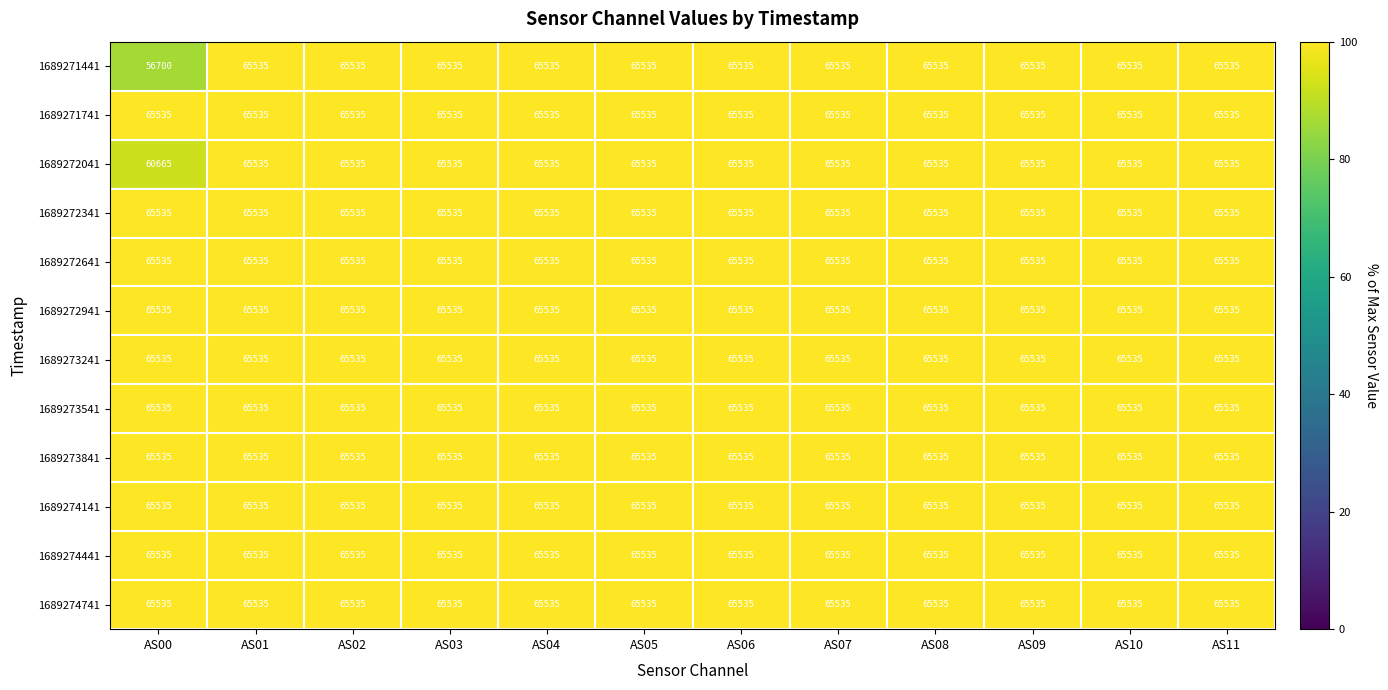

What is the total value across all series at AS06?

786420